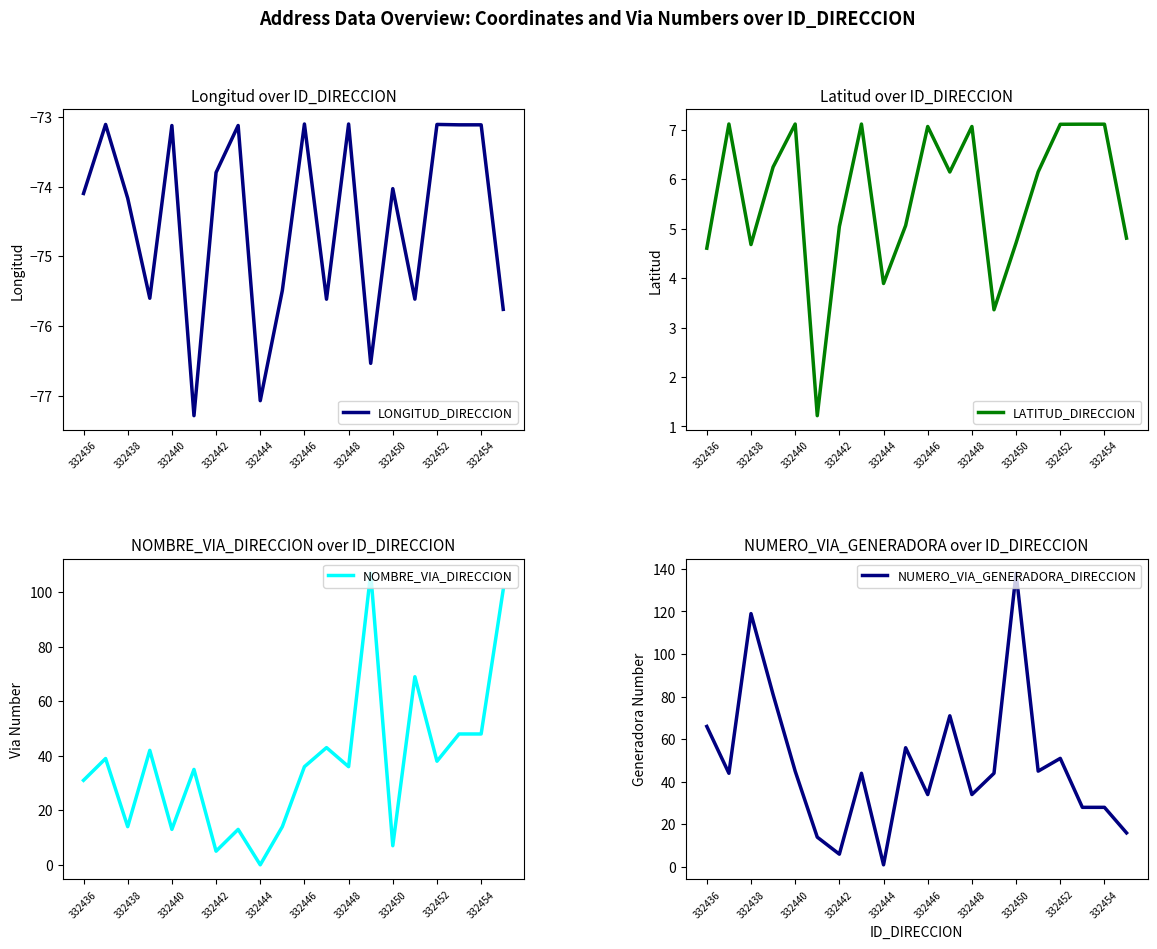

The value of LONGITUD_DIRECCION at 332448 is -109.0. True or false?

False